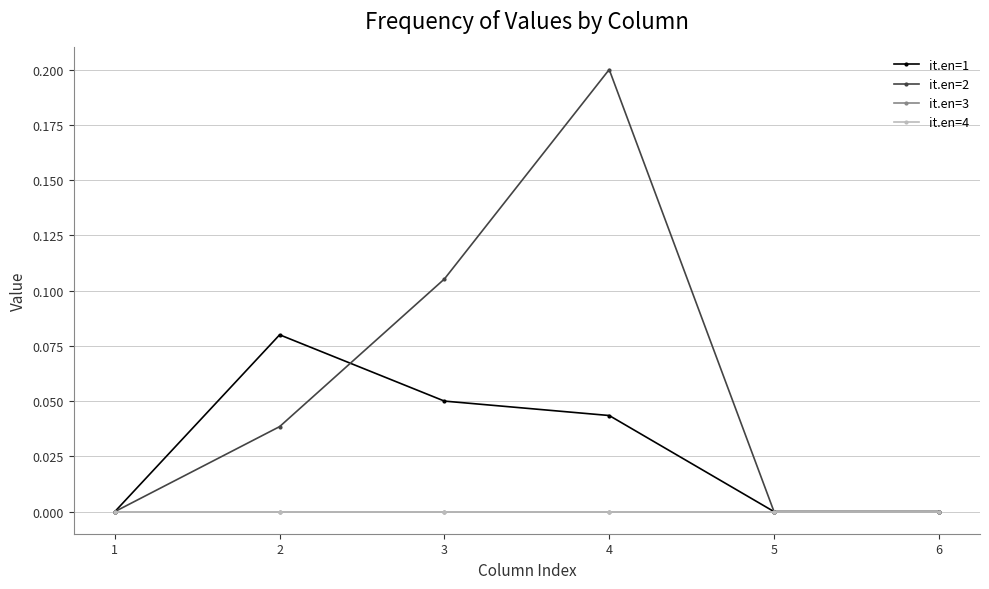

The it.en=1 series shows 0.1 at 4. True or false?

False